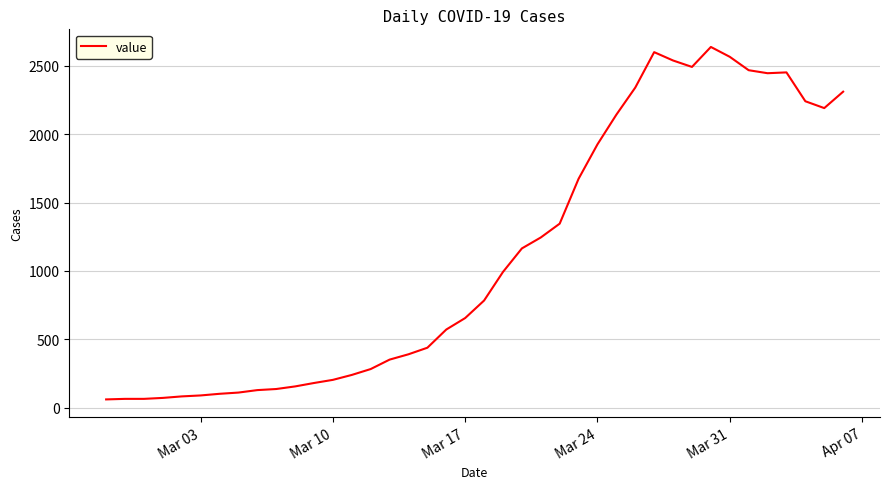

What is the difference between the maximum and minimum values?

2577